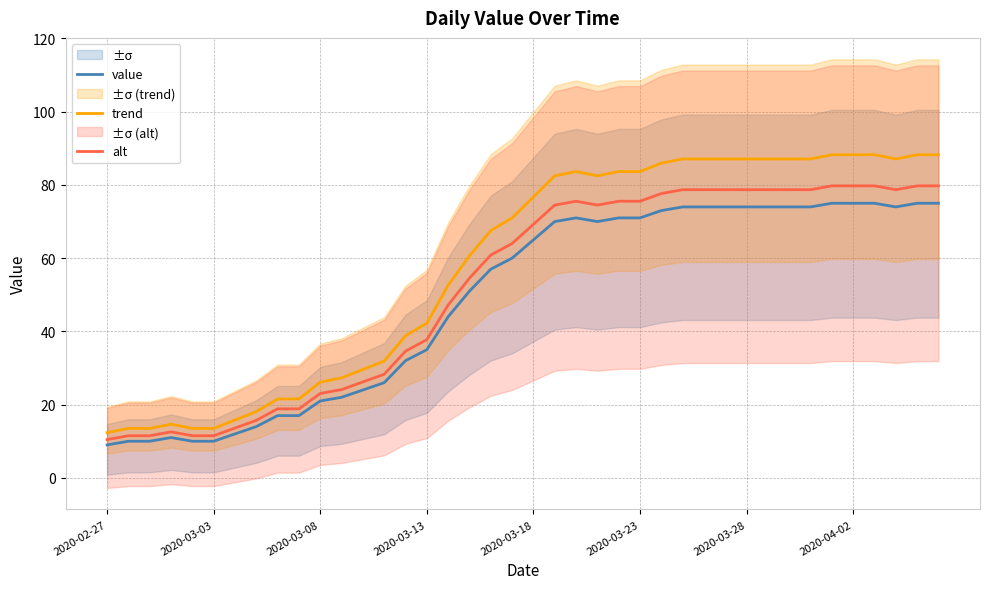

Is it true that alt equals 40.8 at 2020-03-28?

False